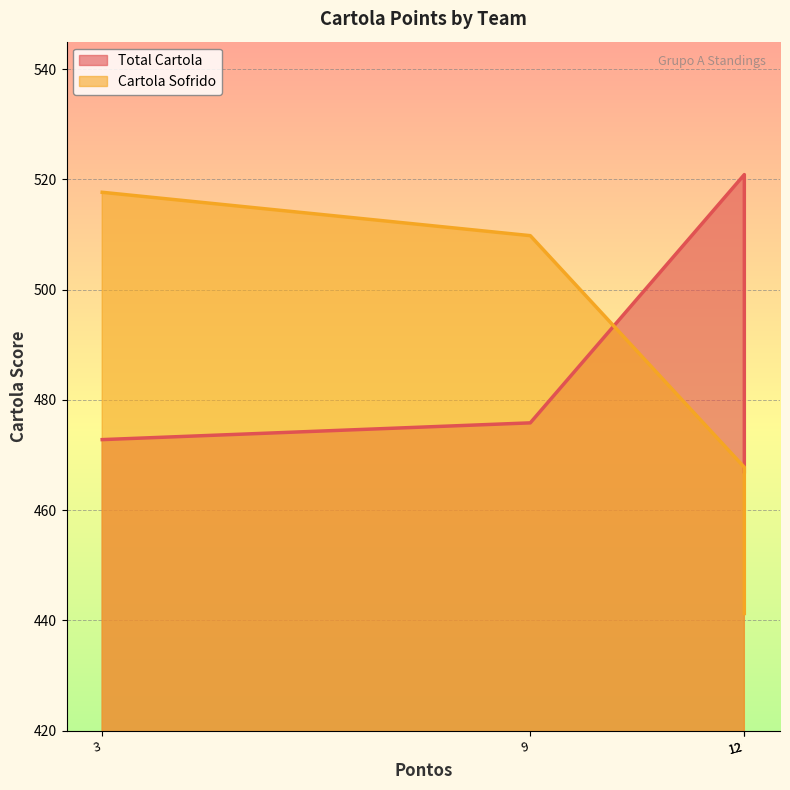

True or false: Cartola Sofrido and Total Cartola intersect in this chart.

True